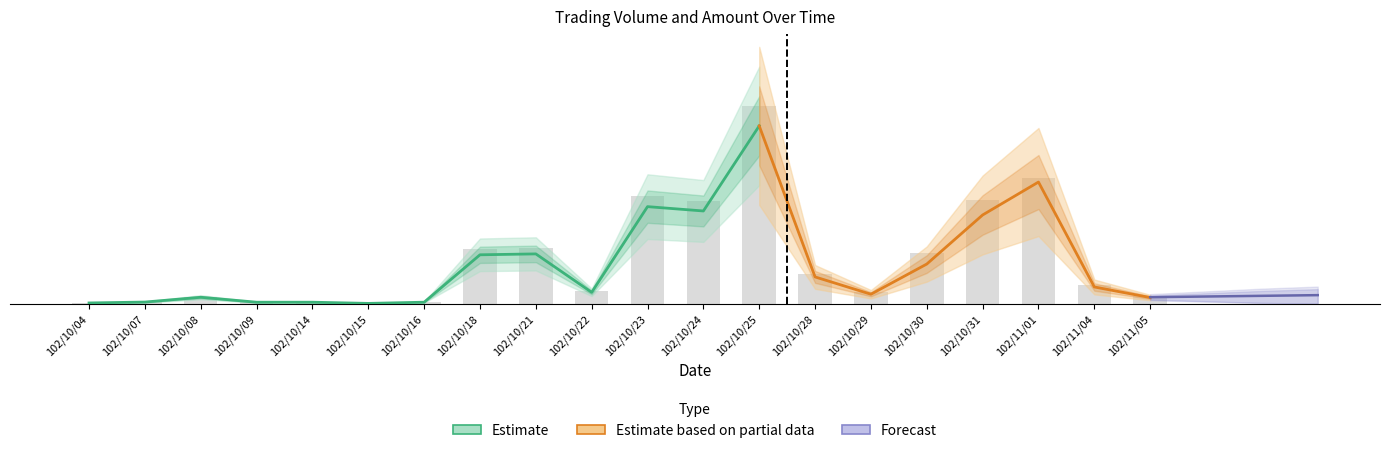

What position from the right is 102/10/28?

7